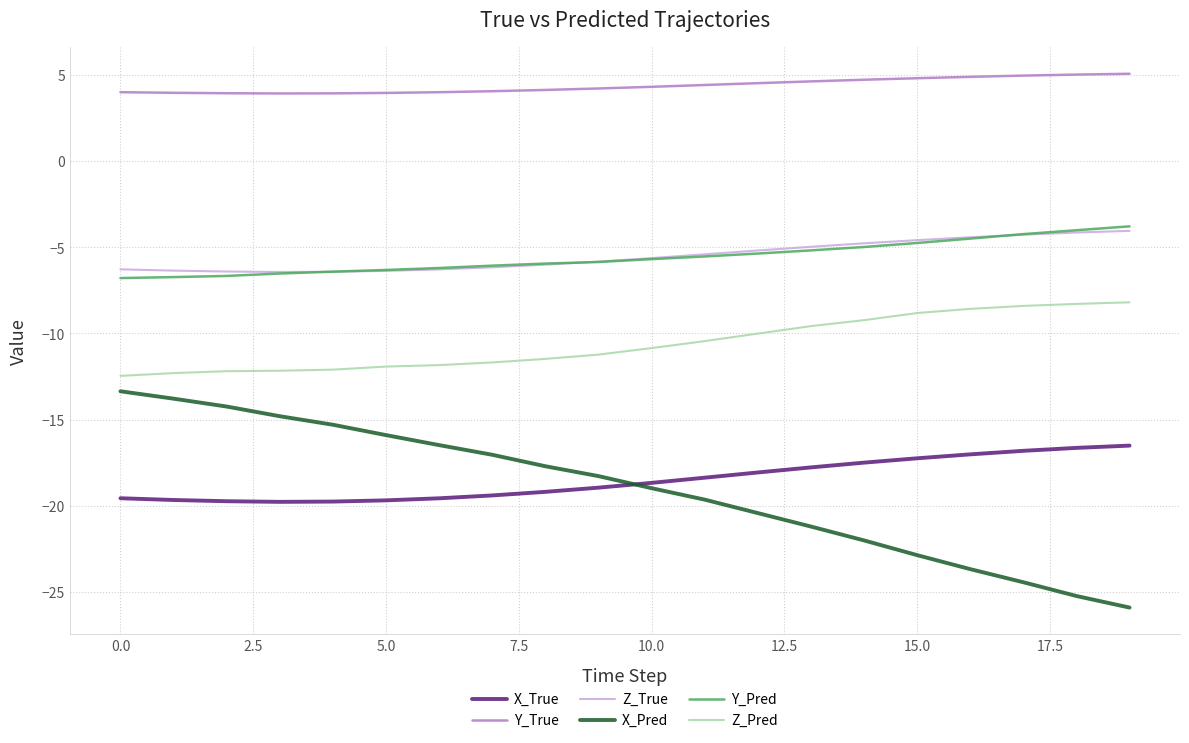

Which series has the largest total across all categories?

Y_True